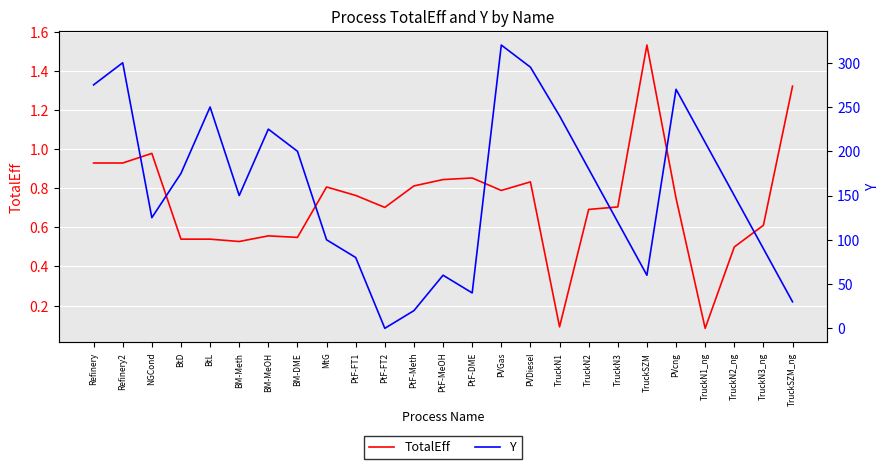

Which series has the widest spread of values?

Y